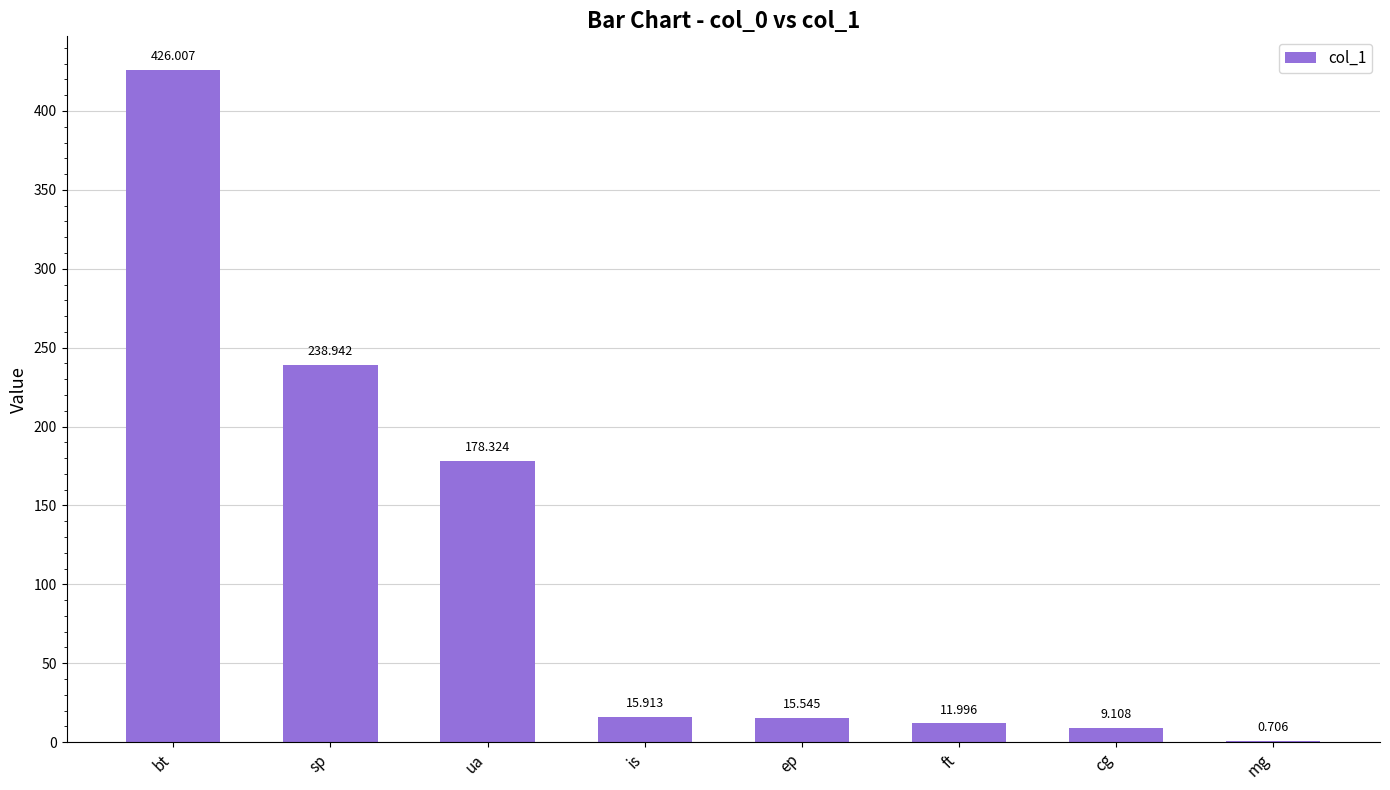

At which label does the data first exceed 15?

bt